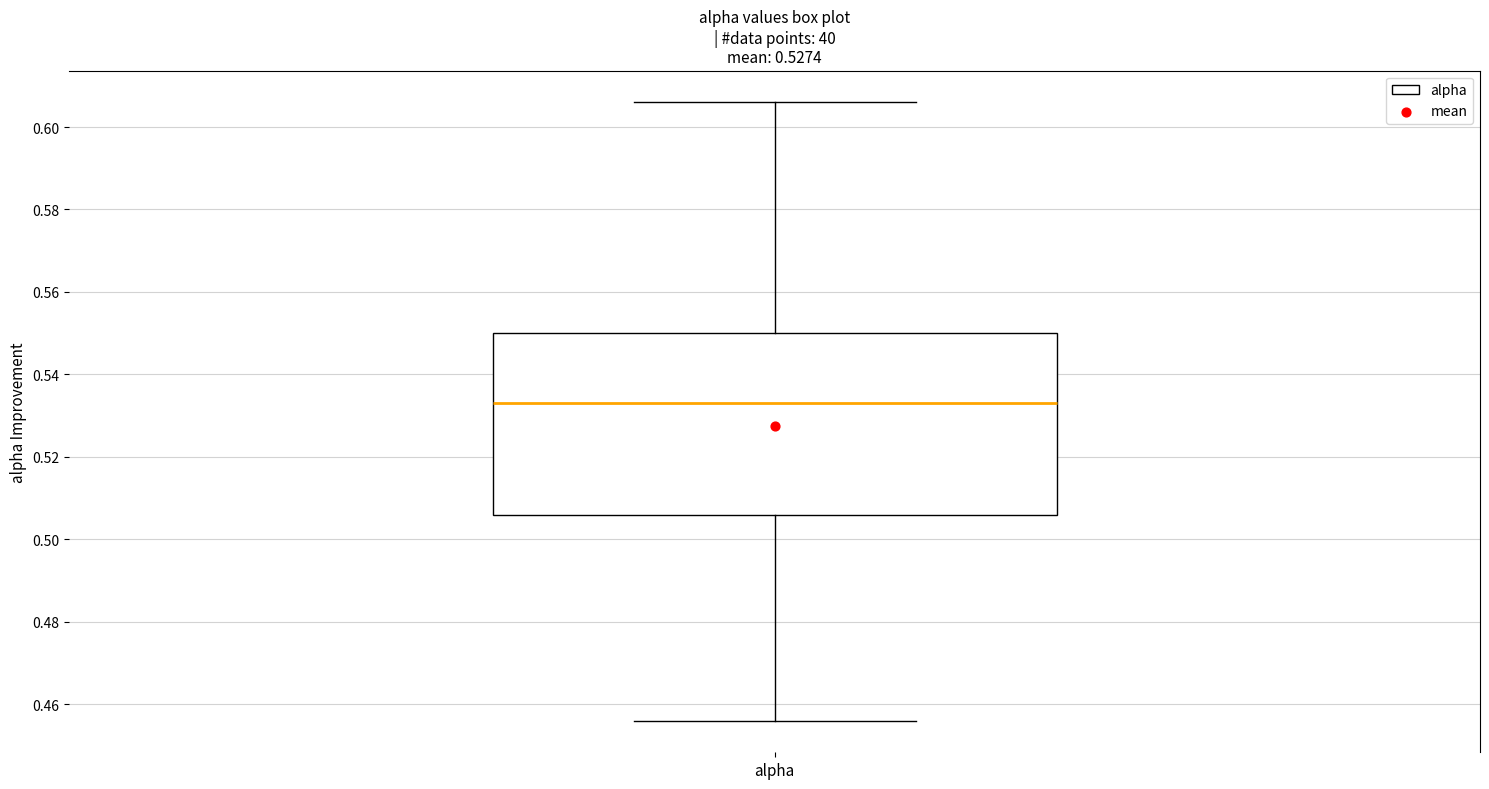

Read this box plot against the y-axis: the position of the median line, the range covered by the box, and the ends of both whiskers. The values are not printed on the chart, so give them approximately, as read against the axis.

median 0.532, box 0.506 to 0.550, whiskers 0.456 to 0.606